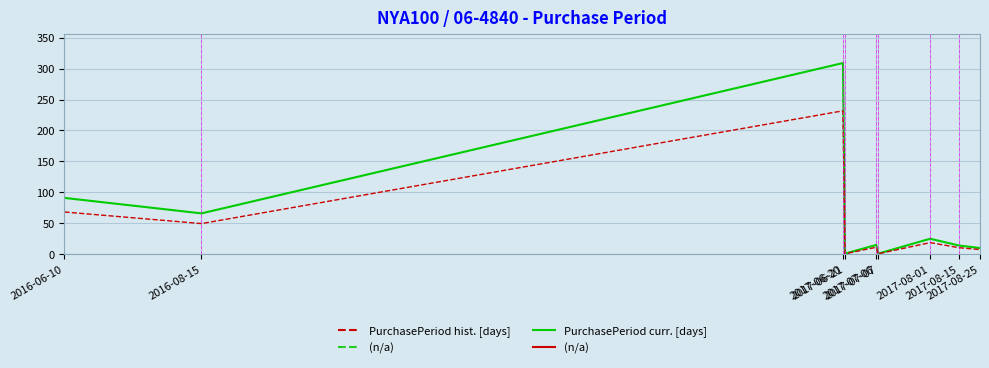

What is the greatest value displayed?

309.0